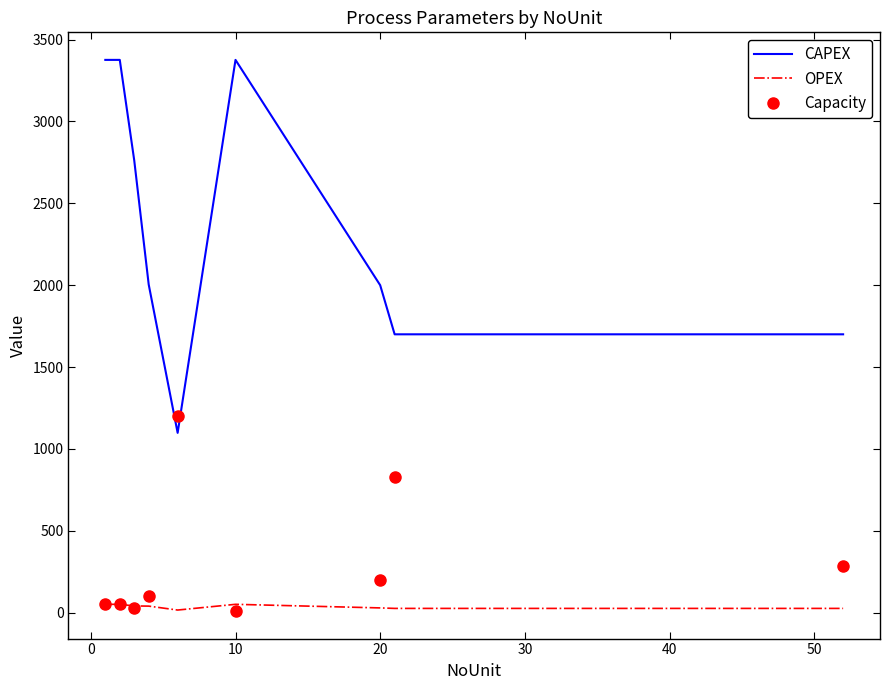

True or false: Capacity has more than 0 interior local peaks.

True